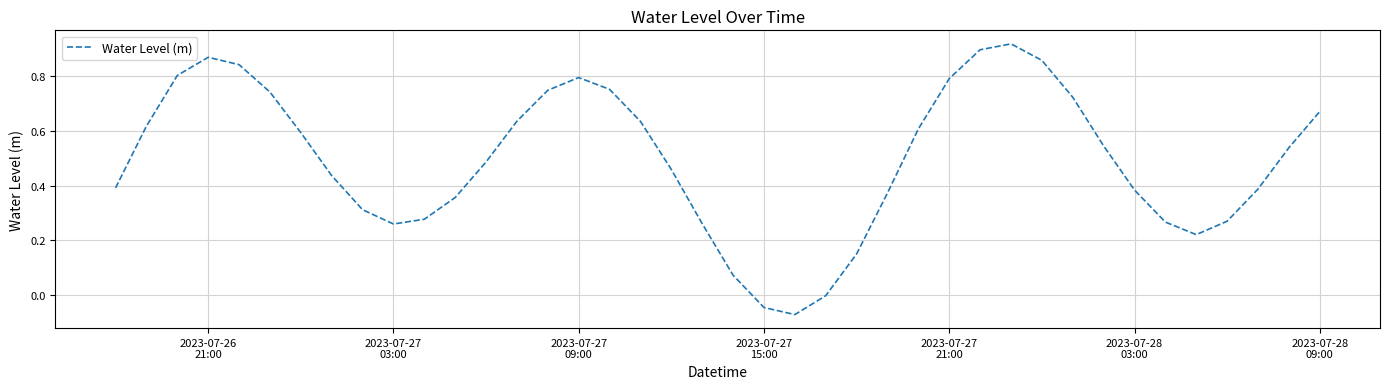

What is the difference between the maximum and minimum values?

1.0